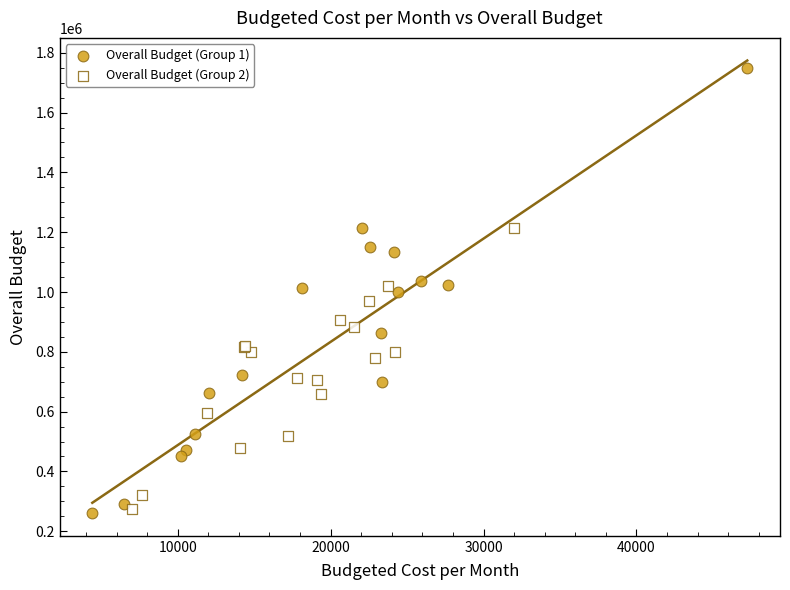

Which series reaches the maximum Y coordinate?

Overall Budget (Group 1)